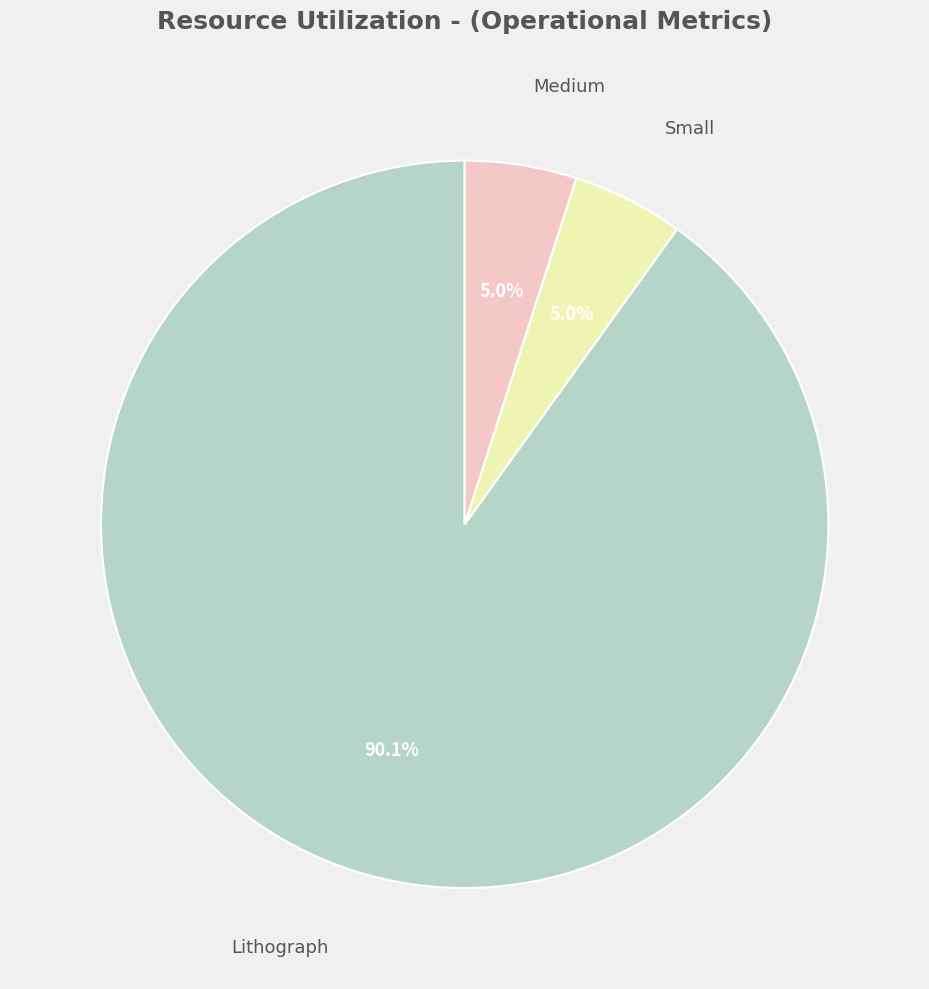

Does any single category account for the majority?

Yes